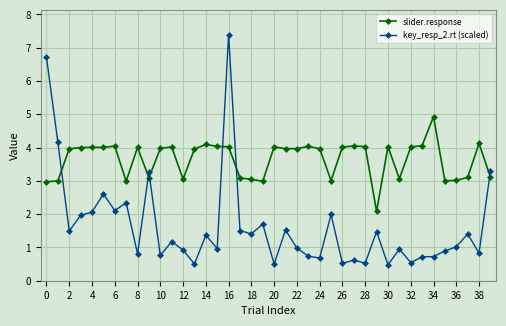

At how many categories does at least one series exceed 5?

2